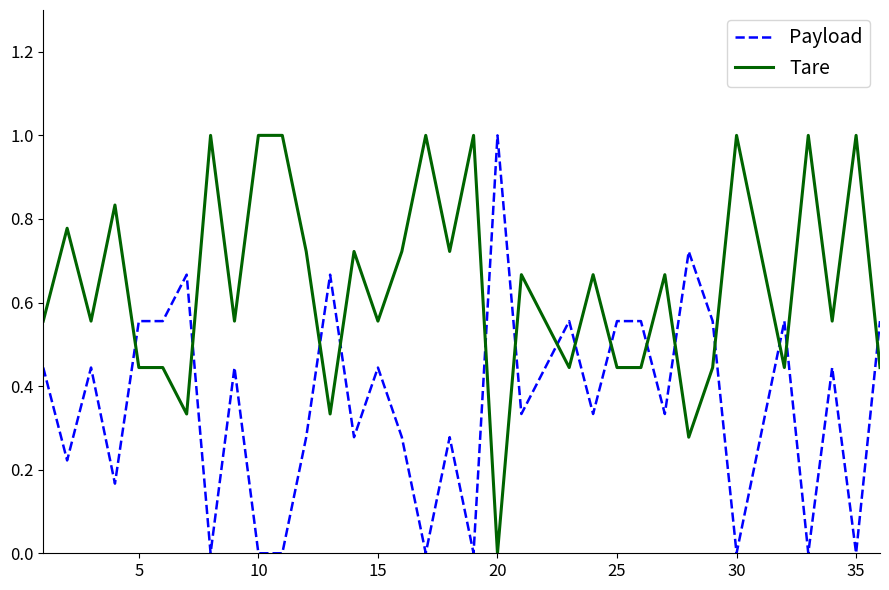

Which series has the largest total across all categories?

Tare